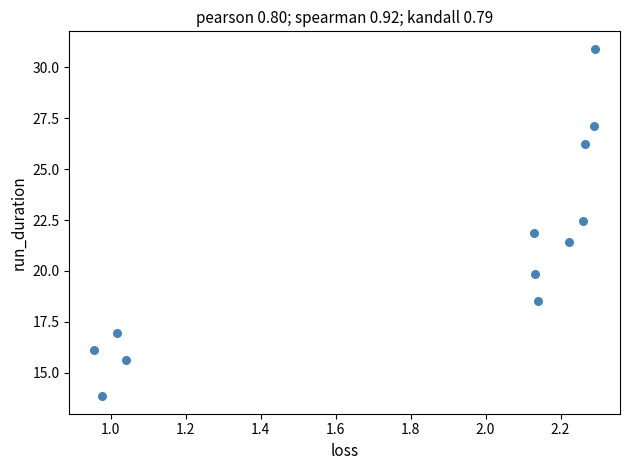

What is the range of X values (max minus min)?

1.3